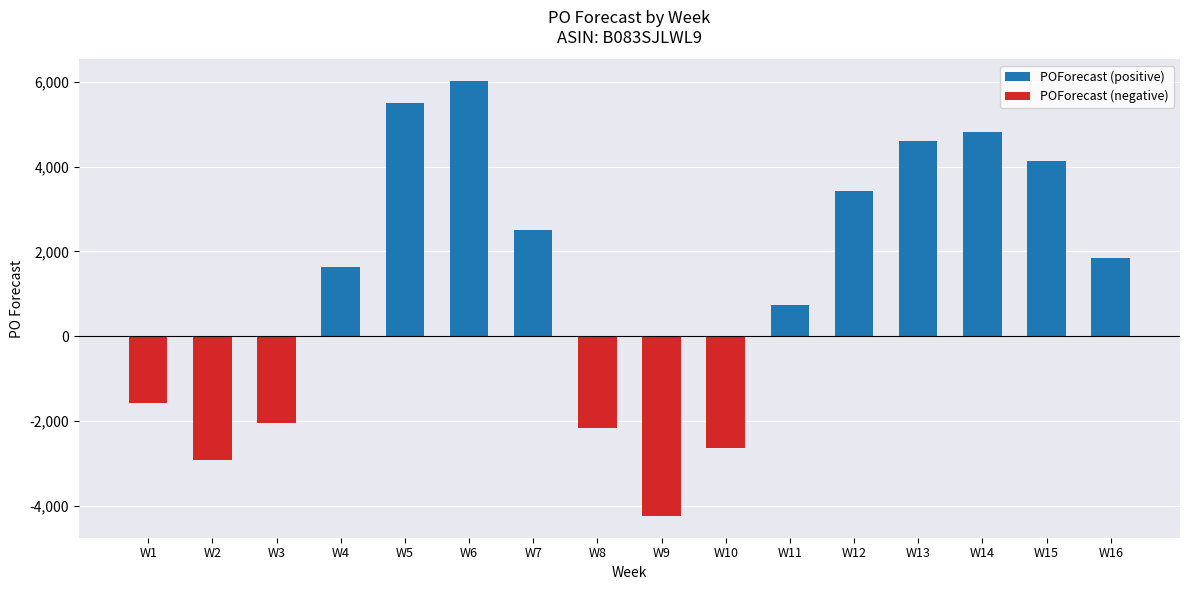

What is the value of the 13th bar from the left?

4609